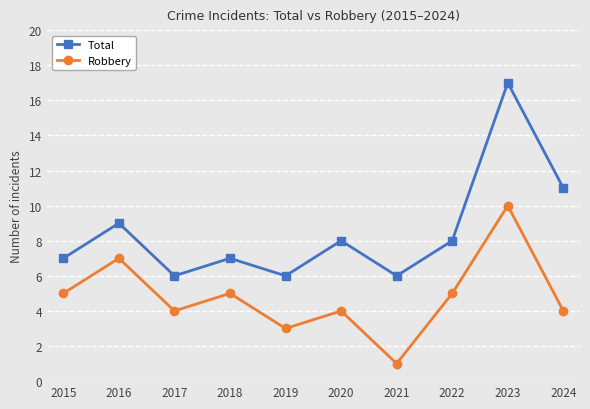

Reading right to left, extract all data points from this chart.

Total: 11	17	8	6	8	6	7	6	9	7
Robbery: 4	10	5	1	4	3	5	4	7	5